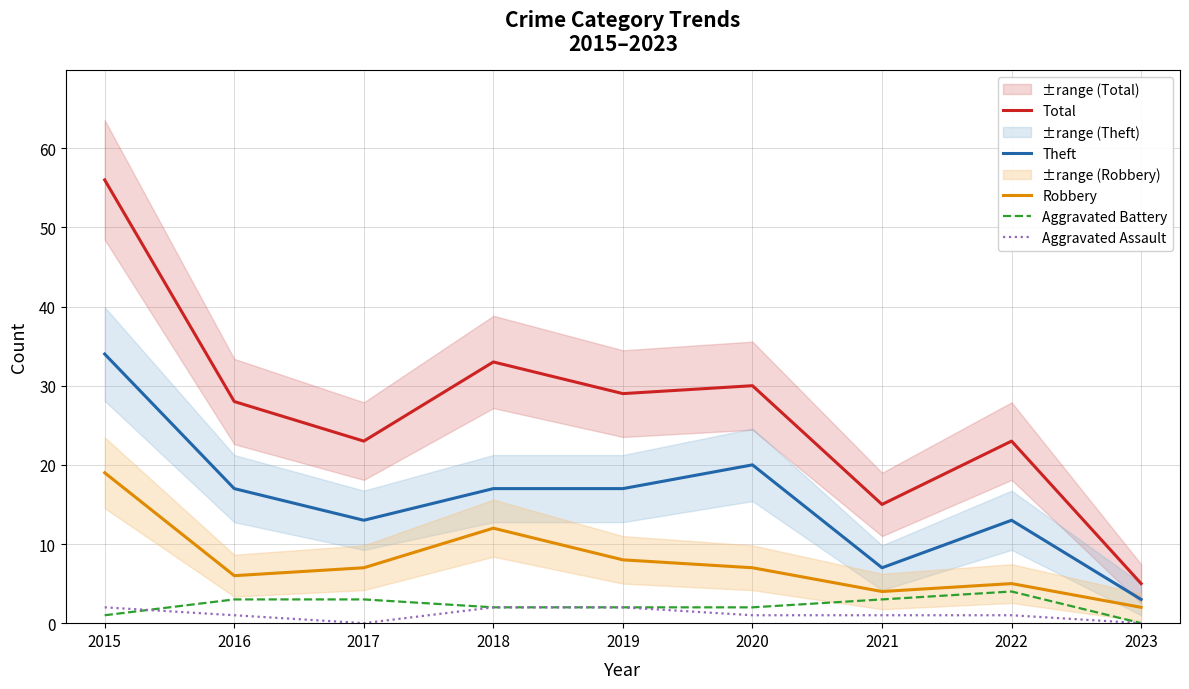

Is the value of Aggravated Assault at 2023 greater than the value of Robbery at 2020?

No